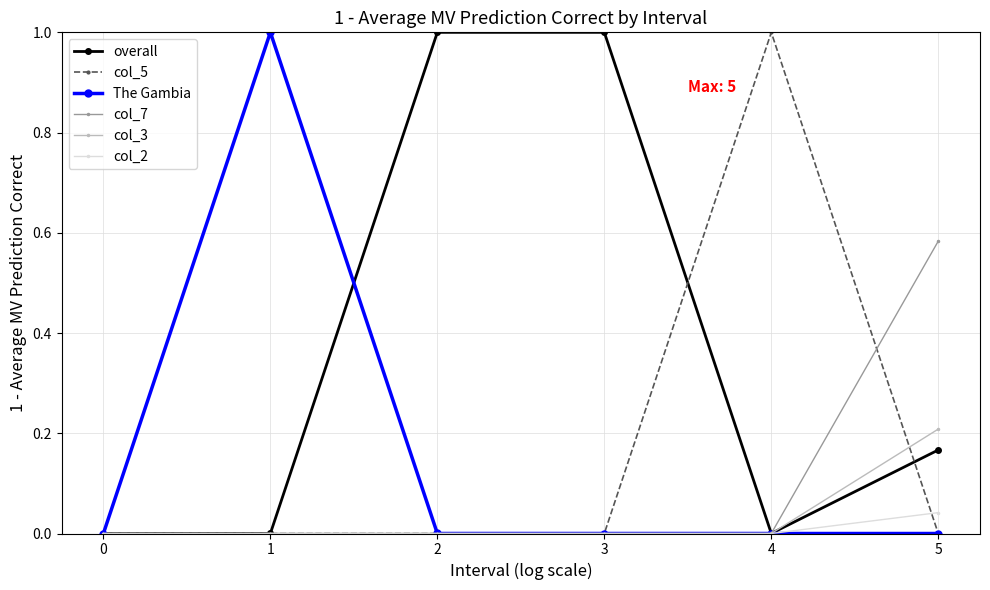

True or false: col_5 has more than 0 interior local peaks.

True